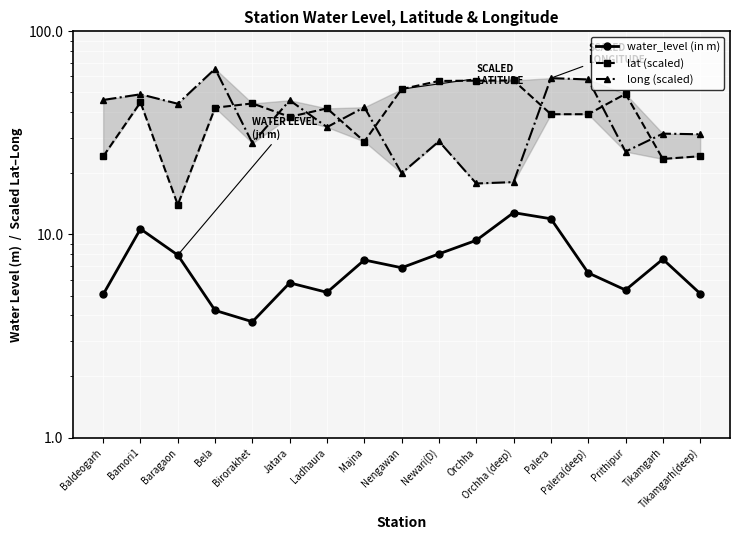

How many interior local peaks does the long (scaled) series have?

7